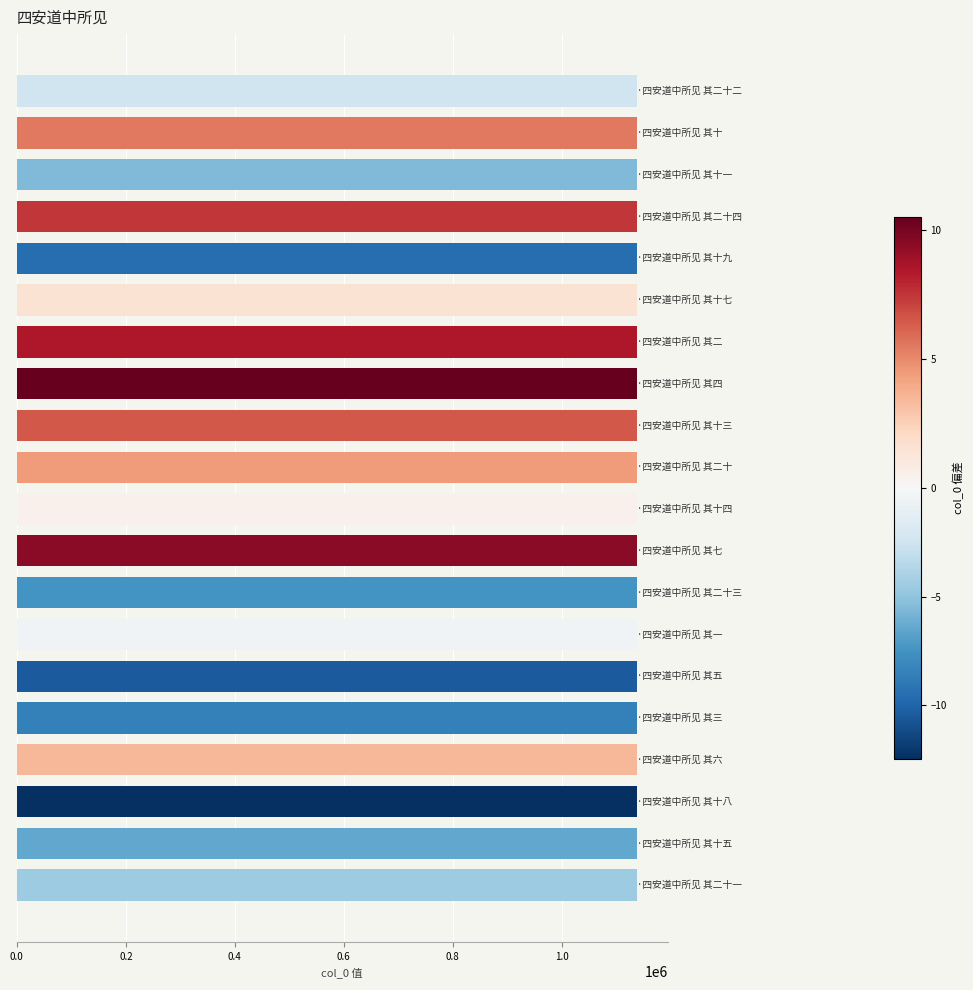

What is the greatest value displayed?

1137437